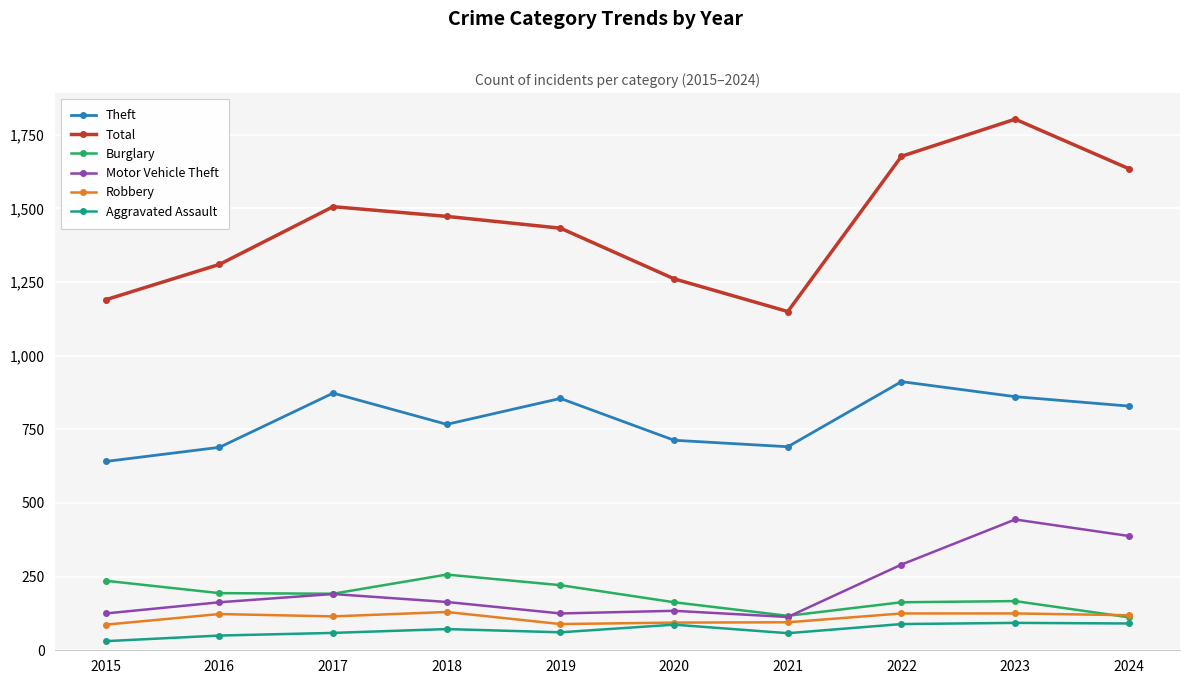

True or false: Total and Aggravated Assault cross at least once.

False